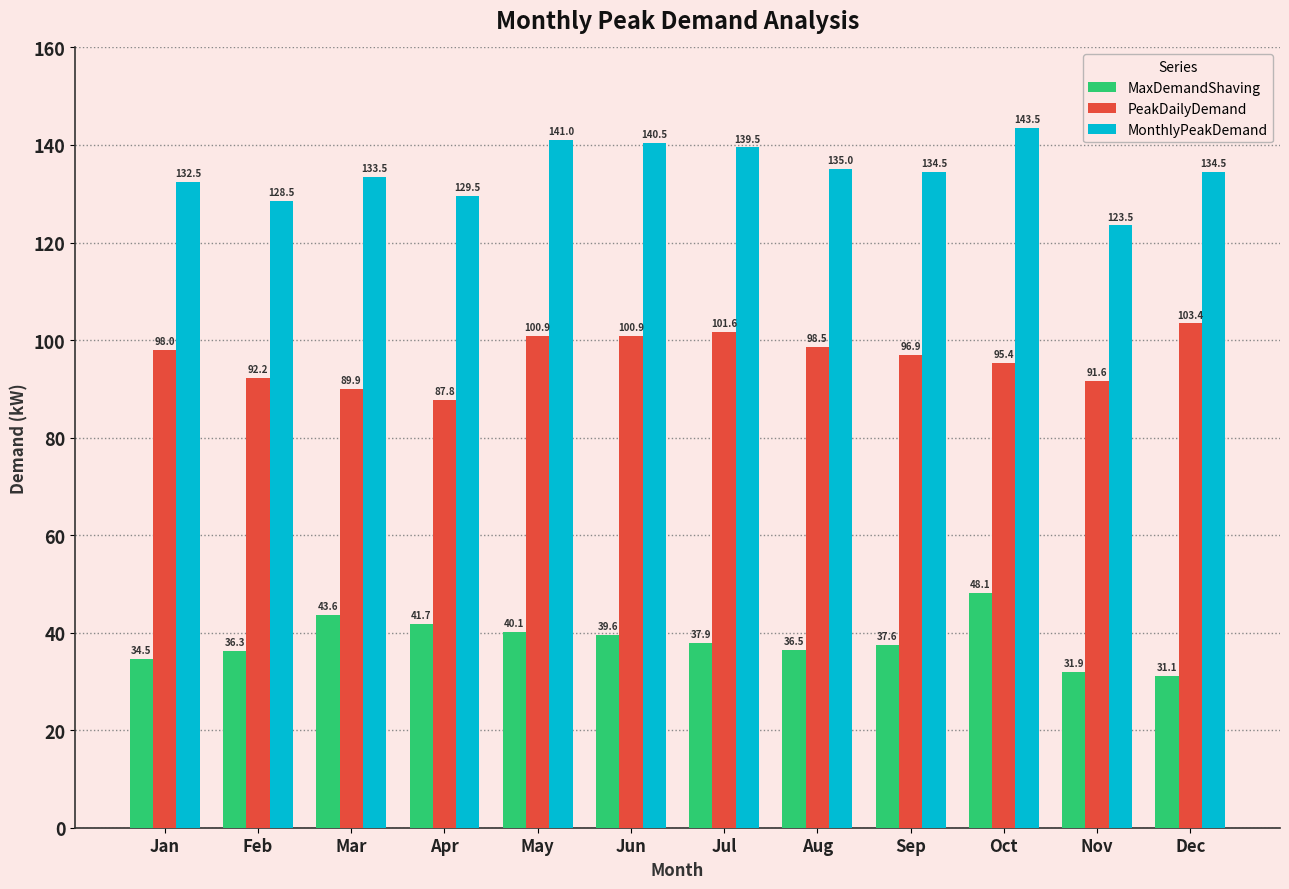

How many categories are shown in the chart?

12